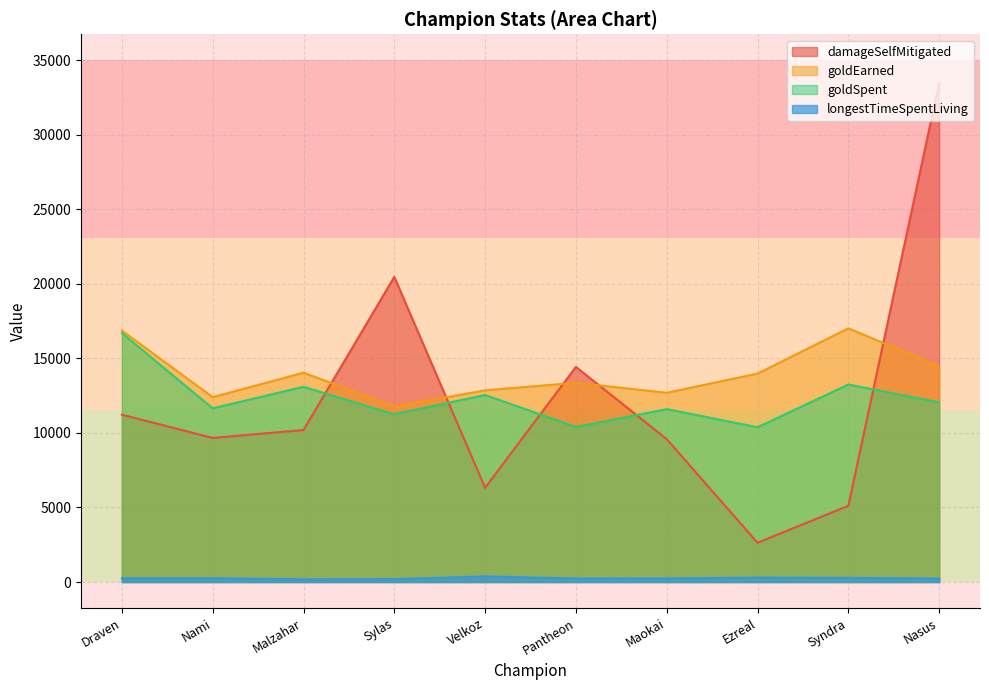

Which series has the widest spread of values?

damageSelfMitigated